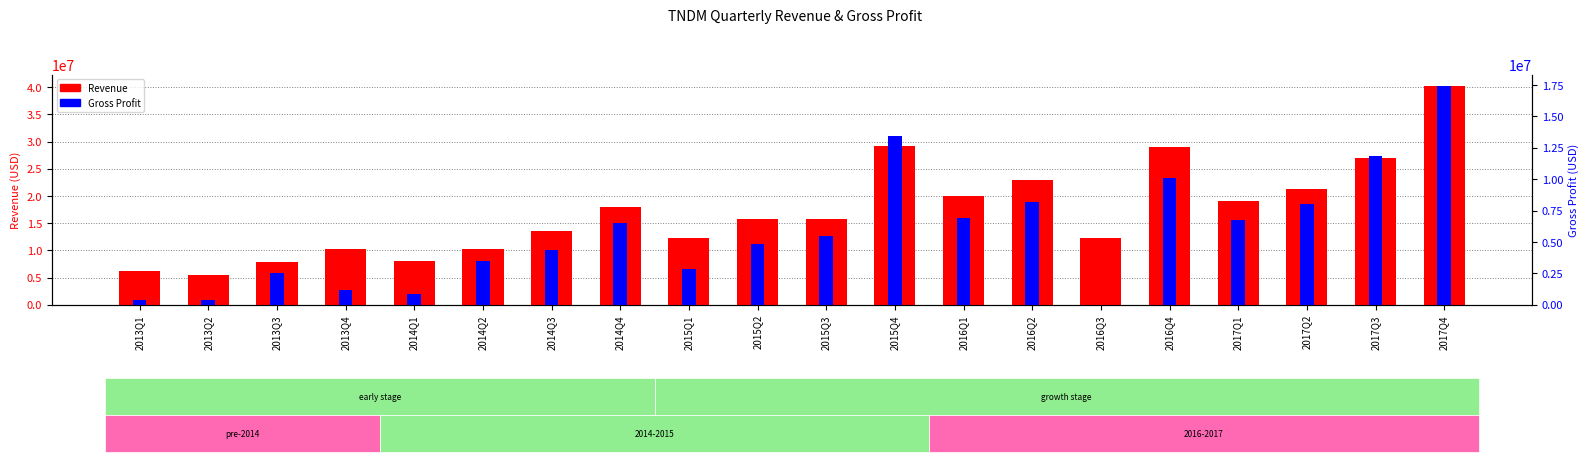

Does the chart contain stacked bars?

No